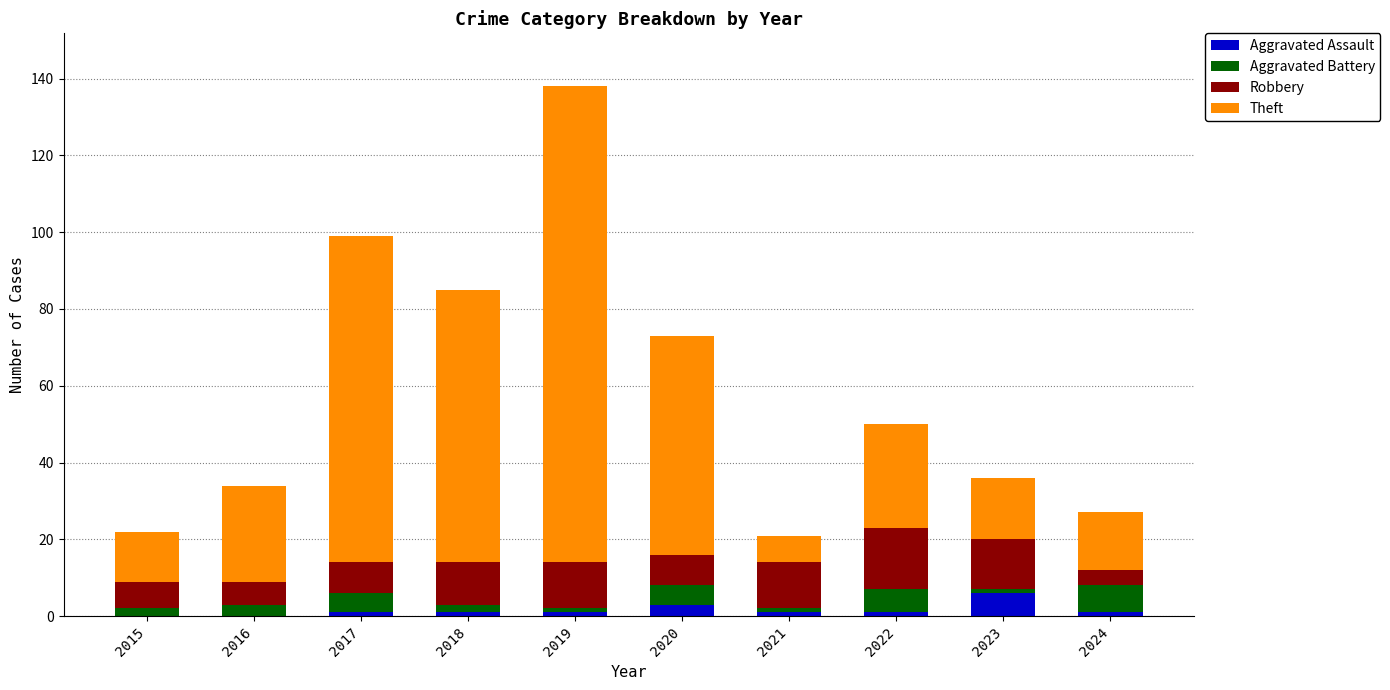

True or false: Aggravated Assault has a value of 1 at 2024.

True